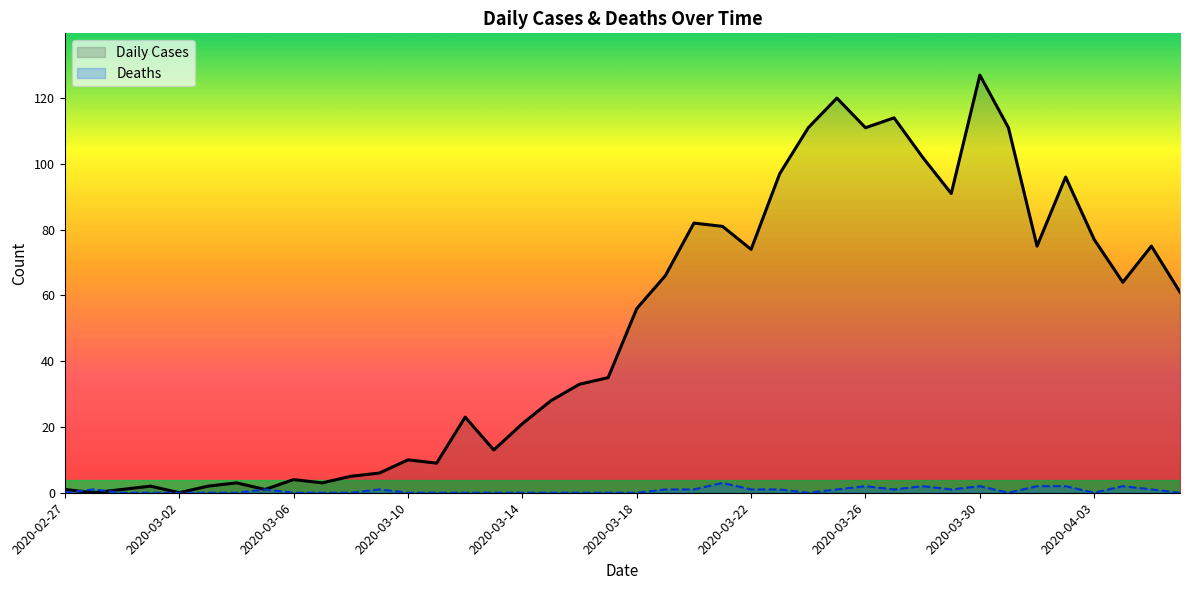

Where is Daily Cases nearest to the value 63?

2020-04-04